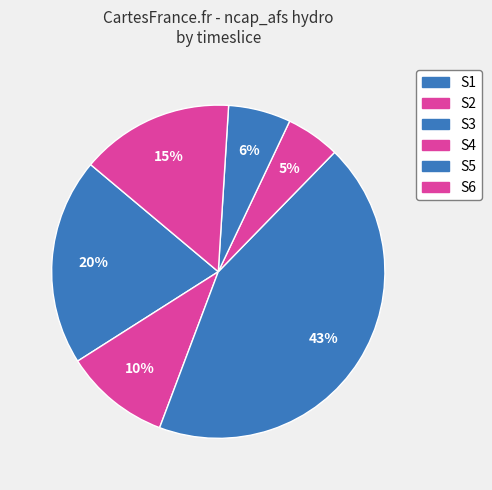

To the nearest percent, what is the average slice percentage?

17%